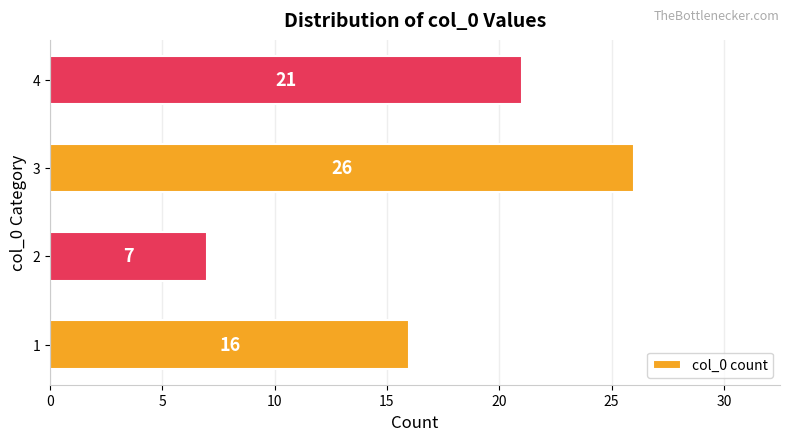

What is the change in value from 1 to 3?

+10